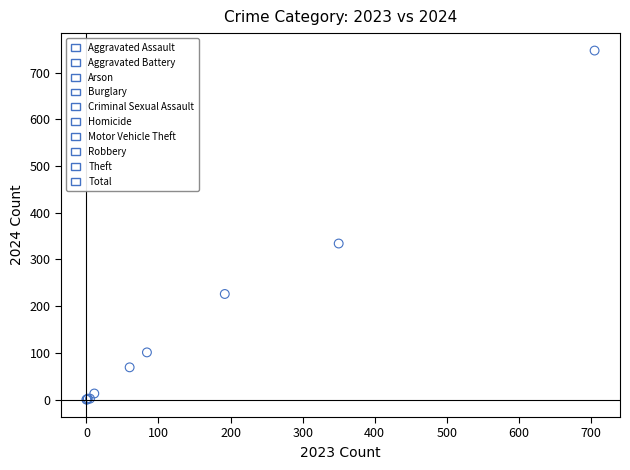

Which series contains the highest Y value?

Total